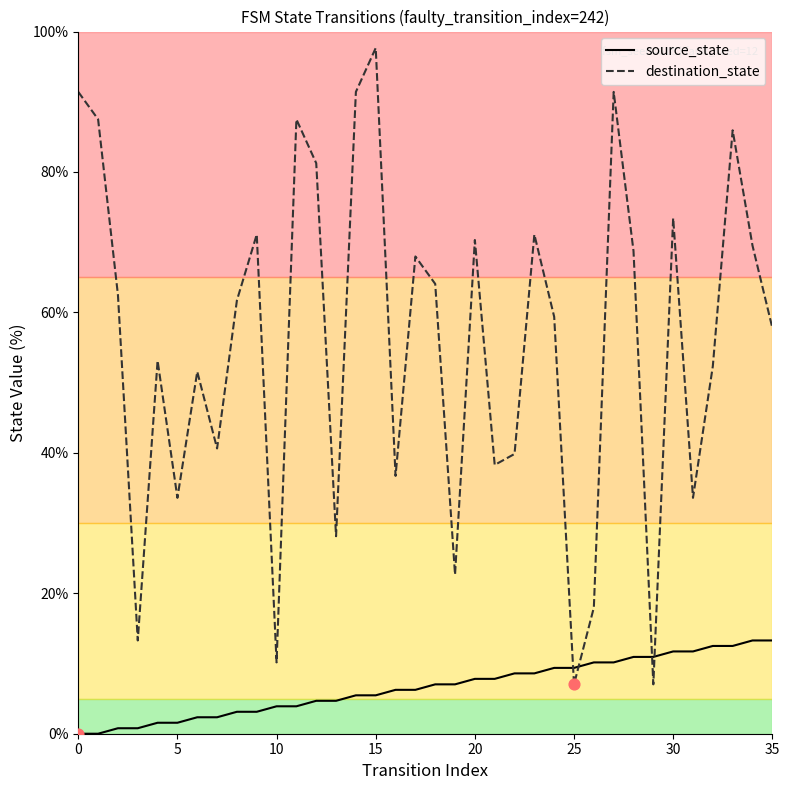

Which series has the largest total across all categories?

destination_state